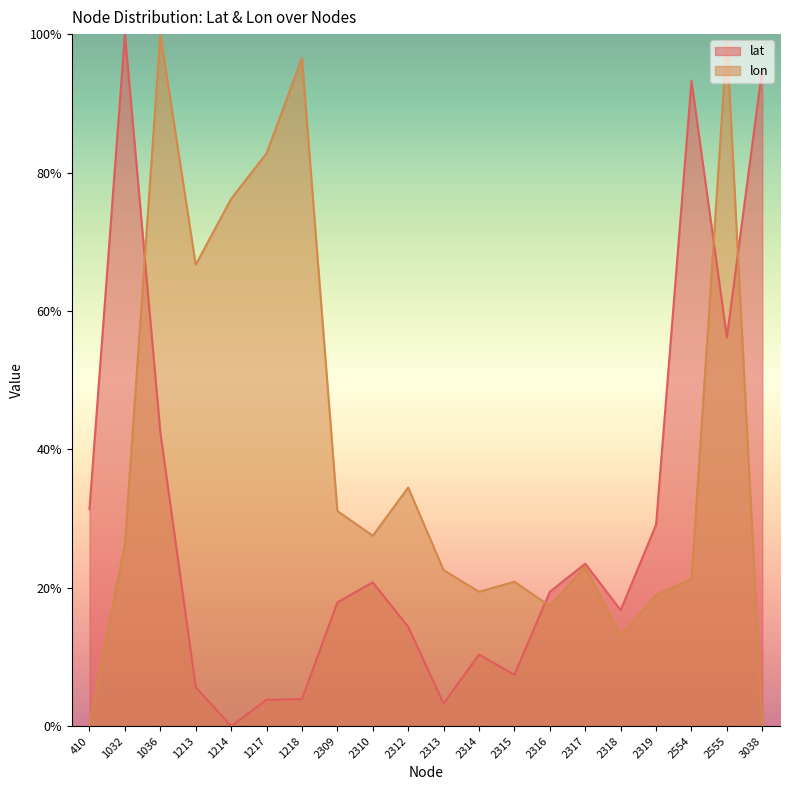

True or false: lat and lon intersect in this chart.

True